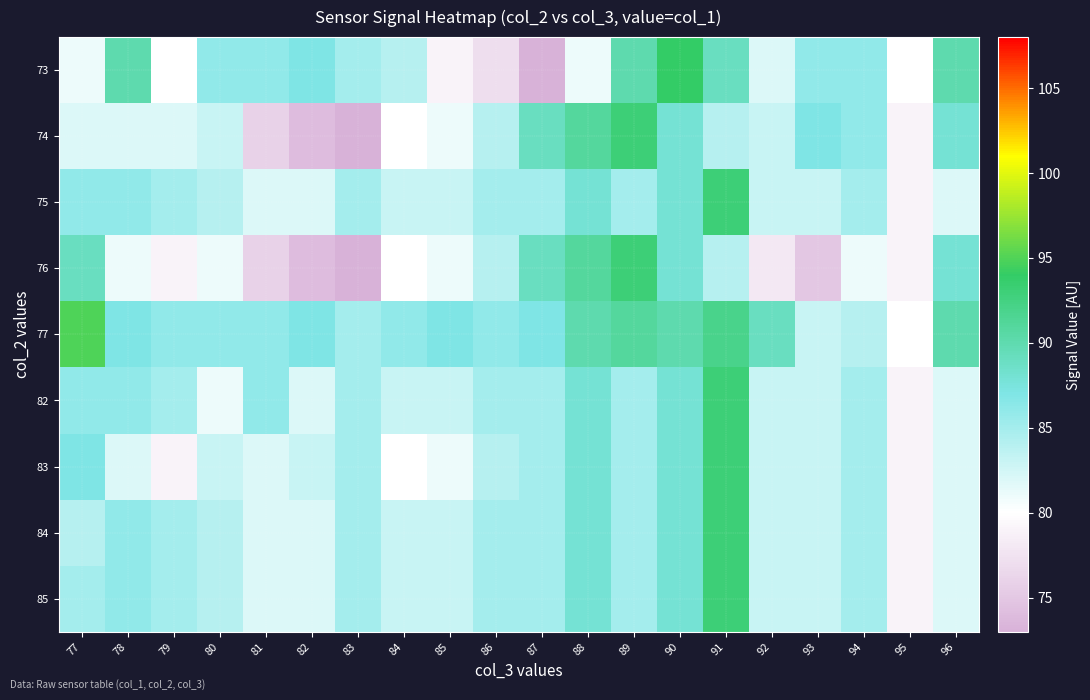

Which label corresponds to the smallest value in the chart?

87